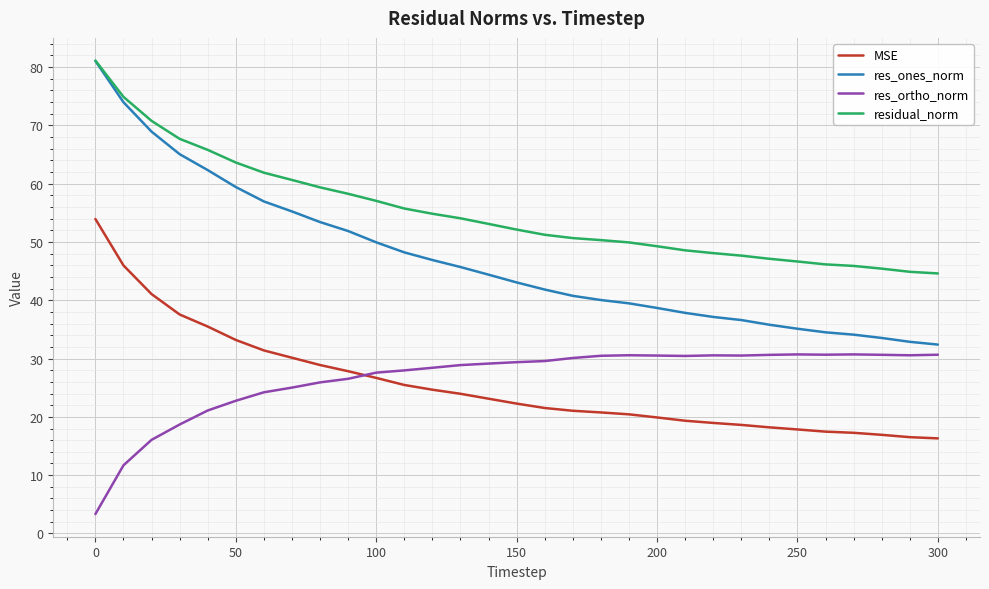

What is the minimum value shown in the chart?

3.3